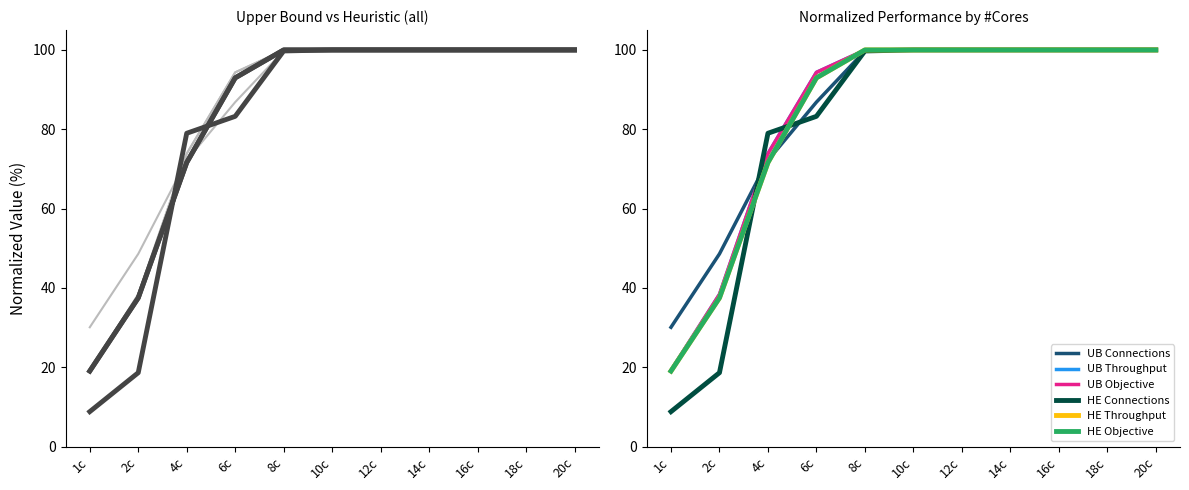

What is the minimum value for UB Objective?

19.2